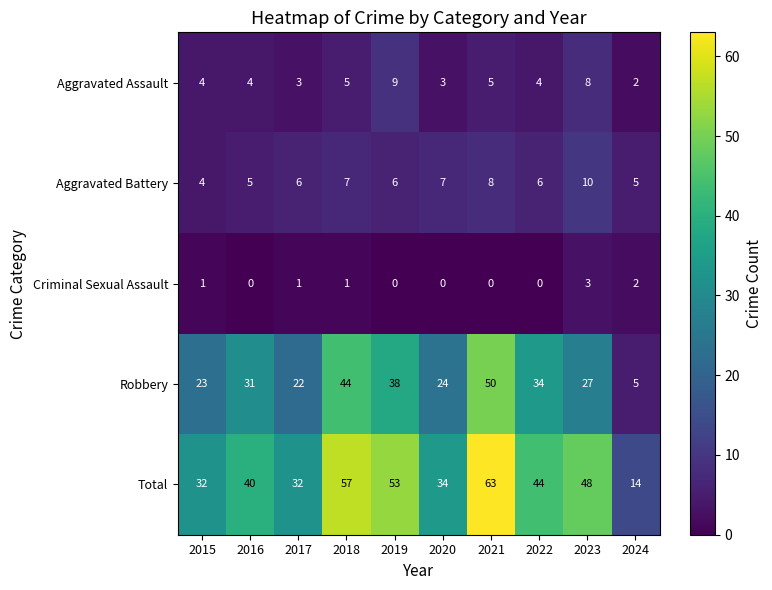

List the series in order of their peak value, lowest first.

Criminal Sexual Assault, Aggravated Assault, Aggravated Battery, Robbery, Total